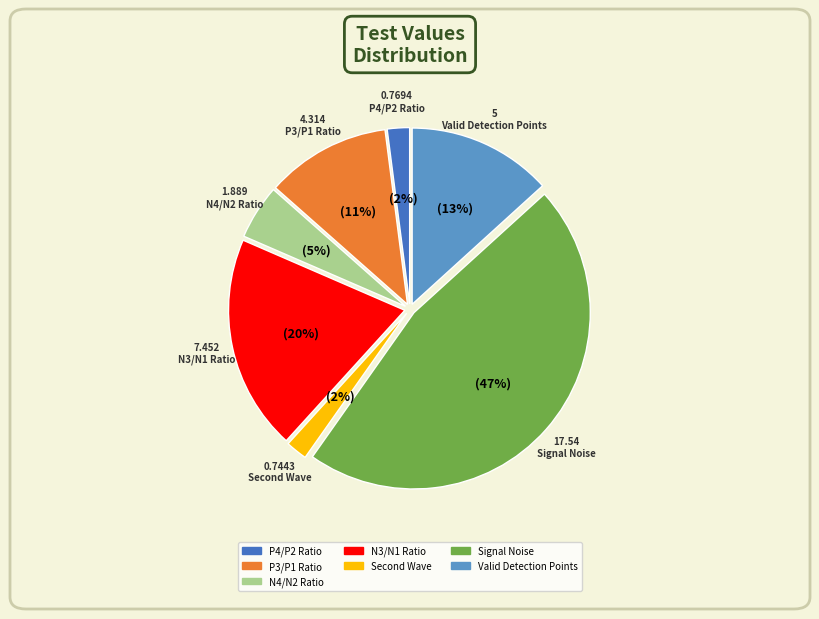

Does any single category account for the majority?

No